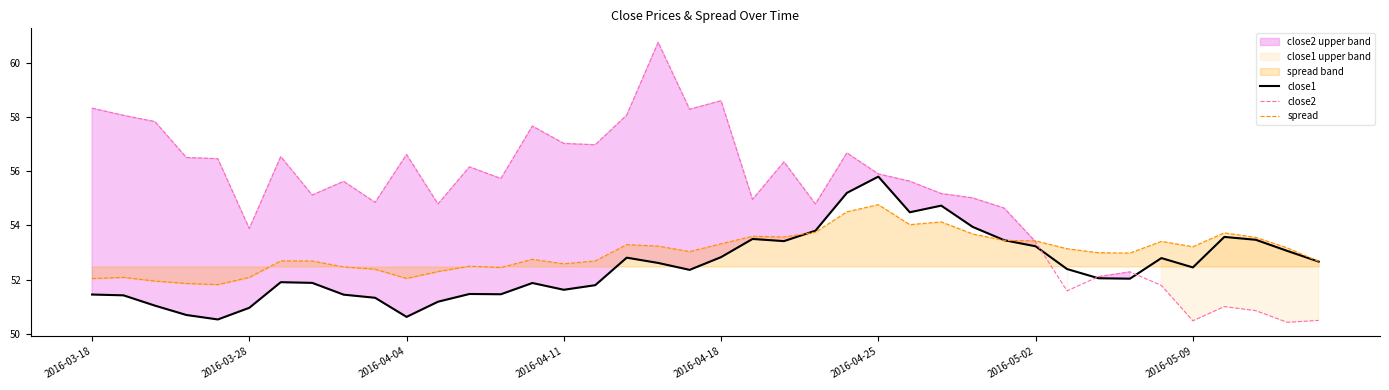

At which label does close1 reach its peak?

2016-04-25